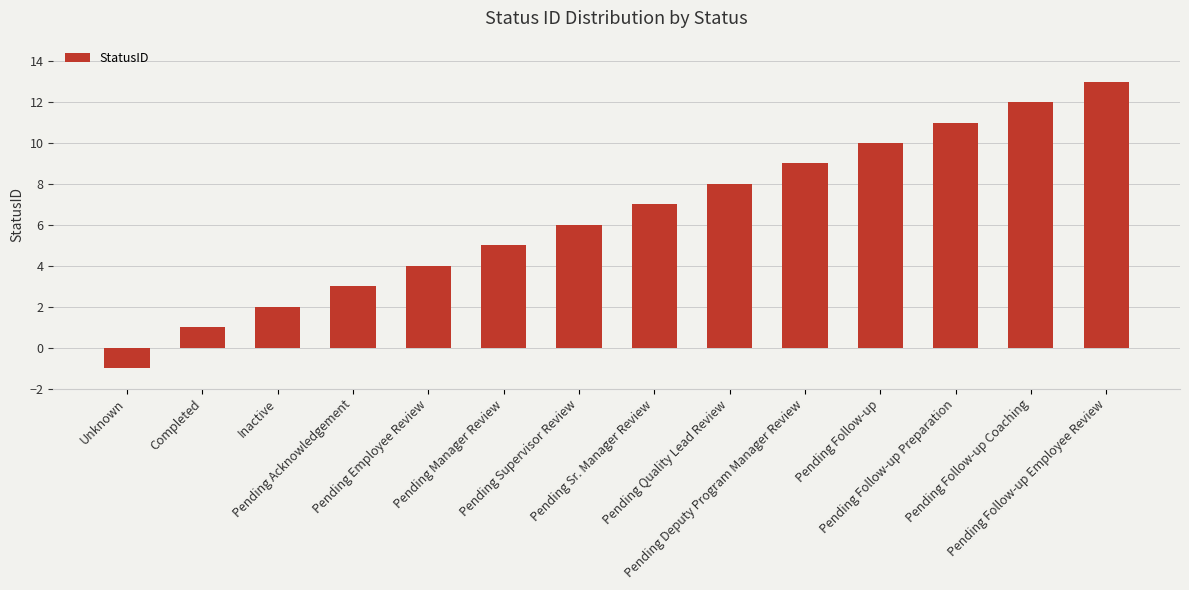

How many data points are less than 7?

7